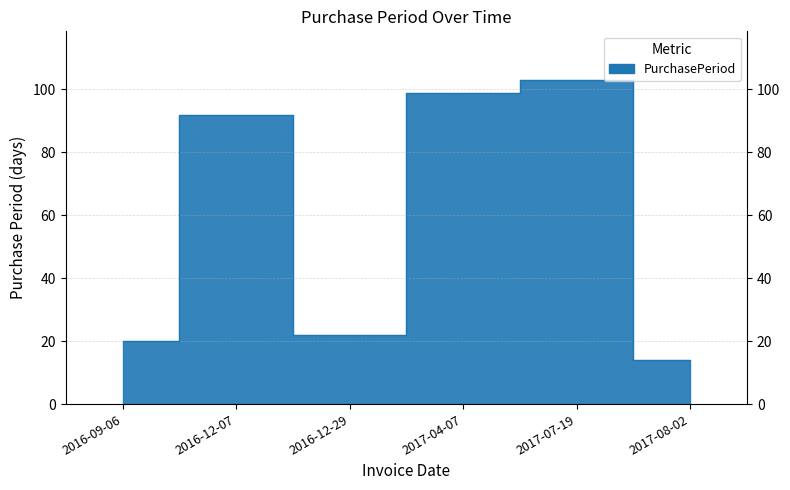

Does the chart have visible grid lines?

Yes